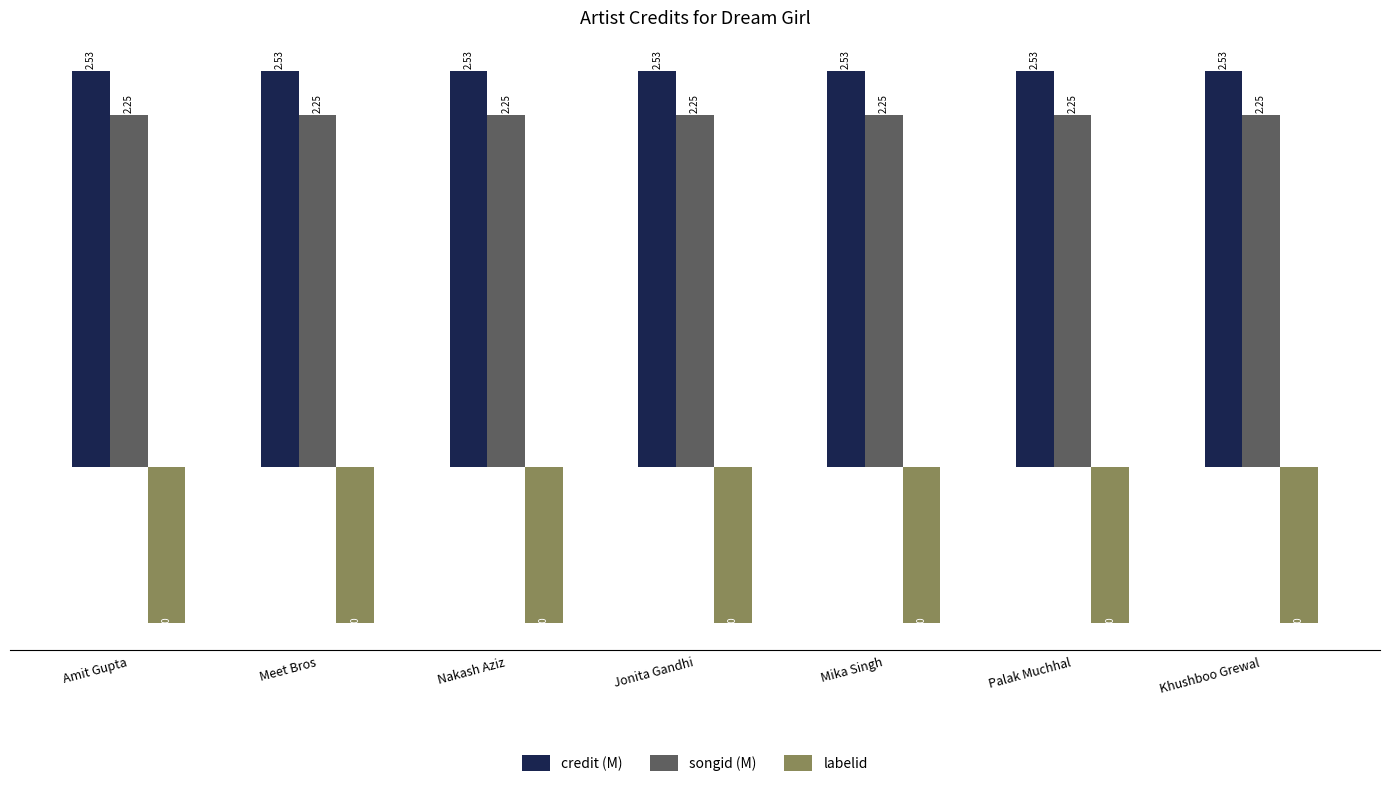

Is the value of songid (M) at Khushboo Grewal greater than the value of labelid at Amit Gupta?

Yes